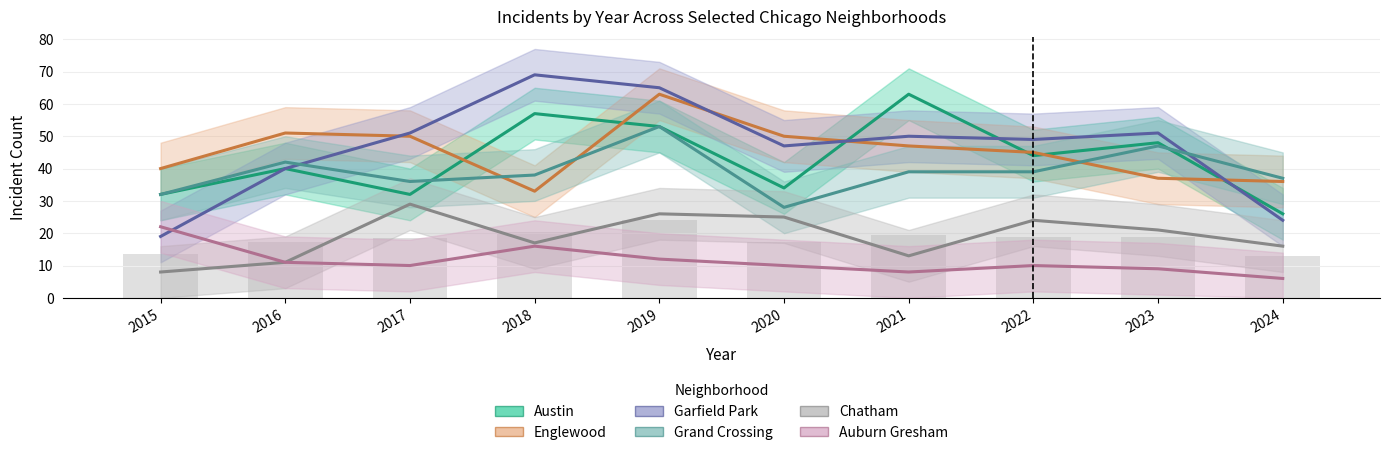

At which label does Auburn Gresham reach its minimum?

2024